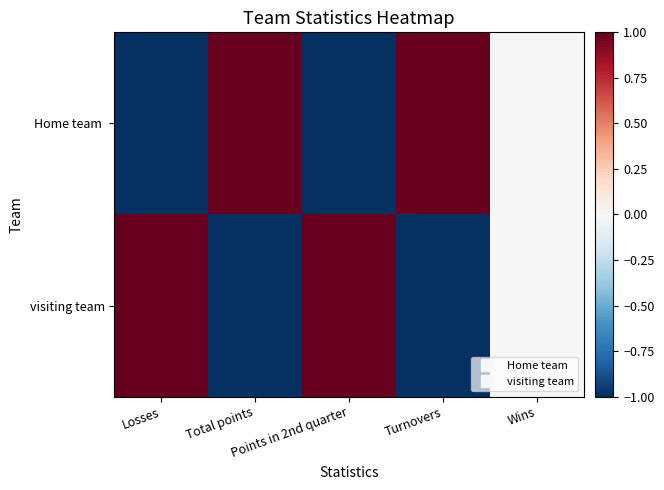

What is the smallest value displayed?

-1